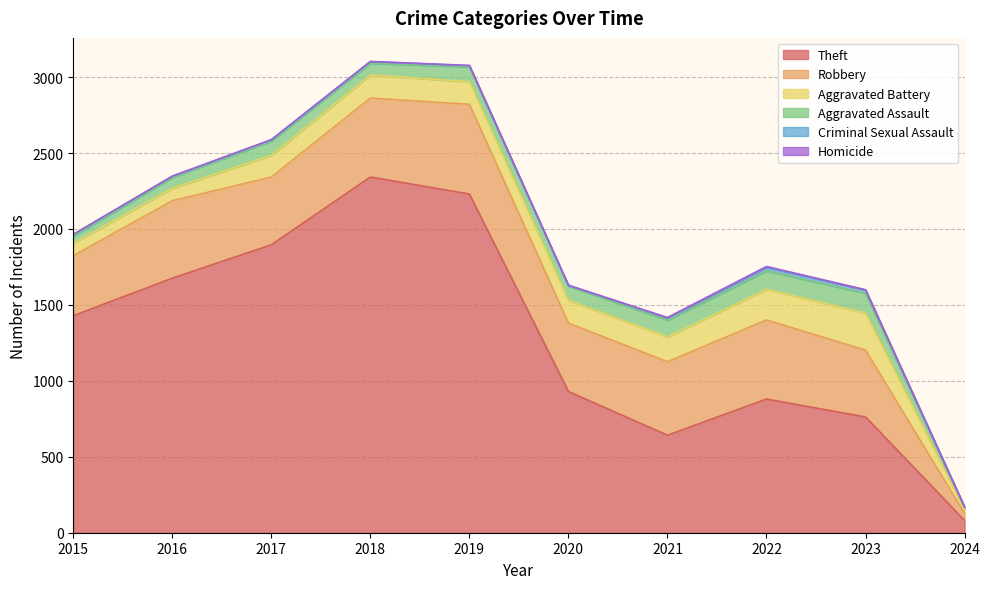

What is the value of the Robbery point at the 9th from the left?

440